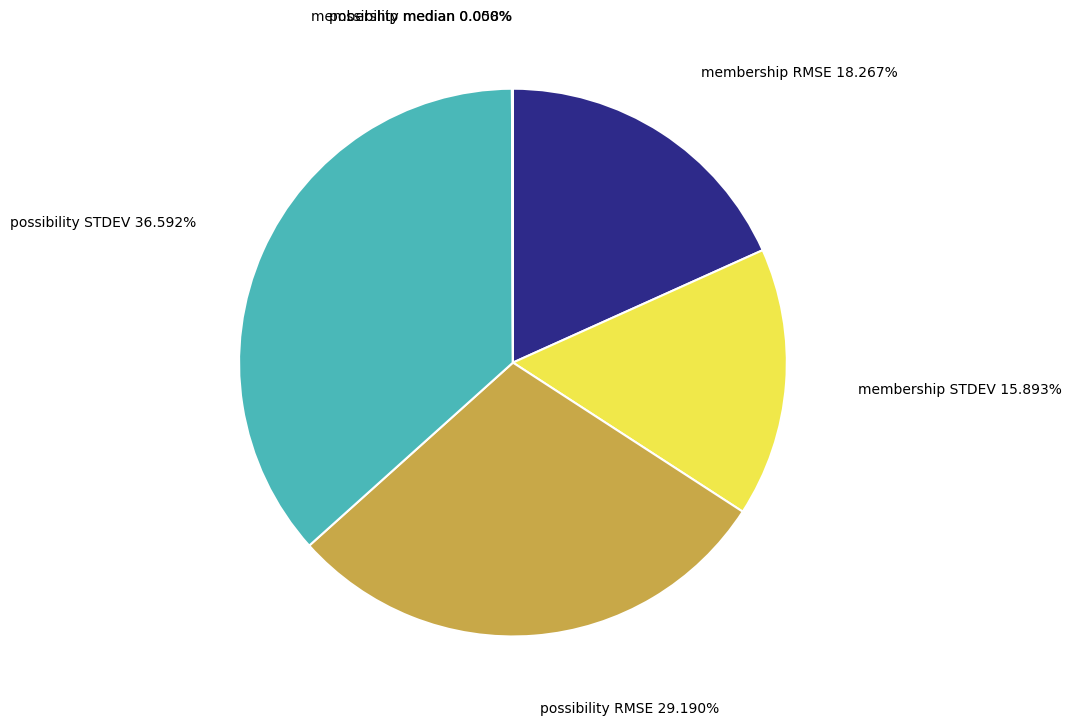

To the nearest percent, what portion does membership STDEV represent?

16%